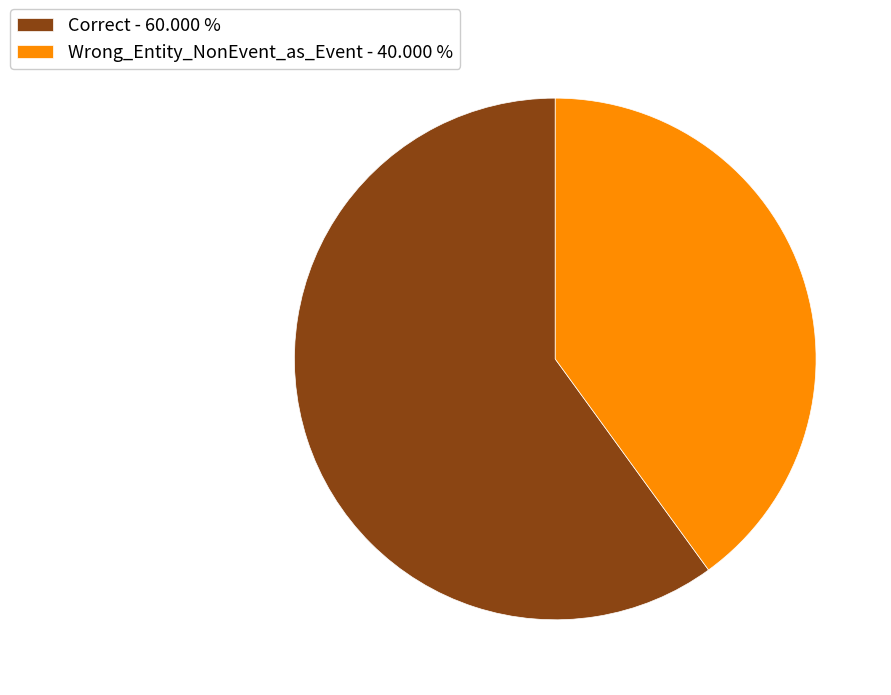

Which slice represents more than half of the pie?

Correct